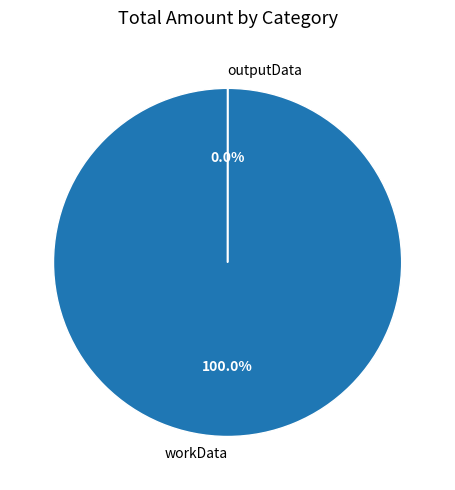

What is the largest slice in the pie chart?

workData